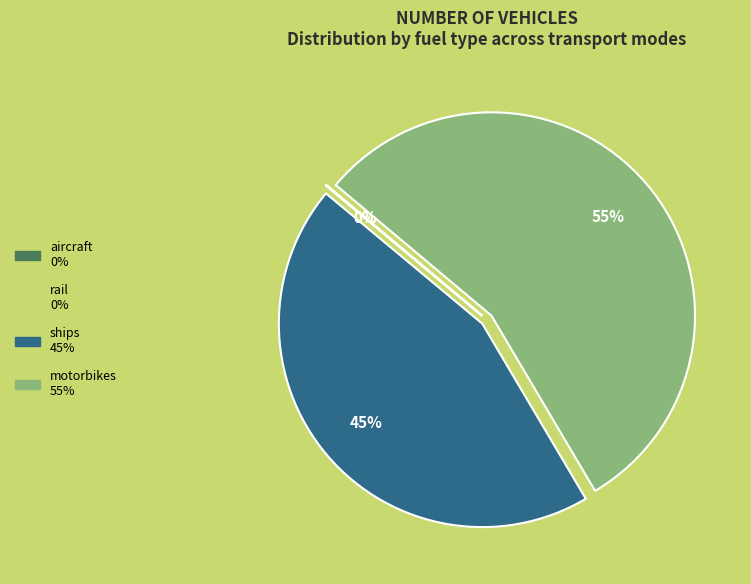

What is the largest slice in the pie chart?

motorbikes